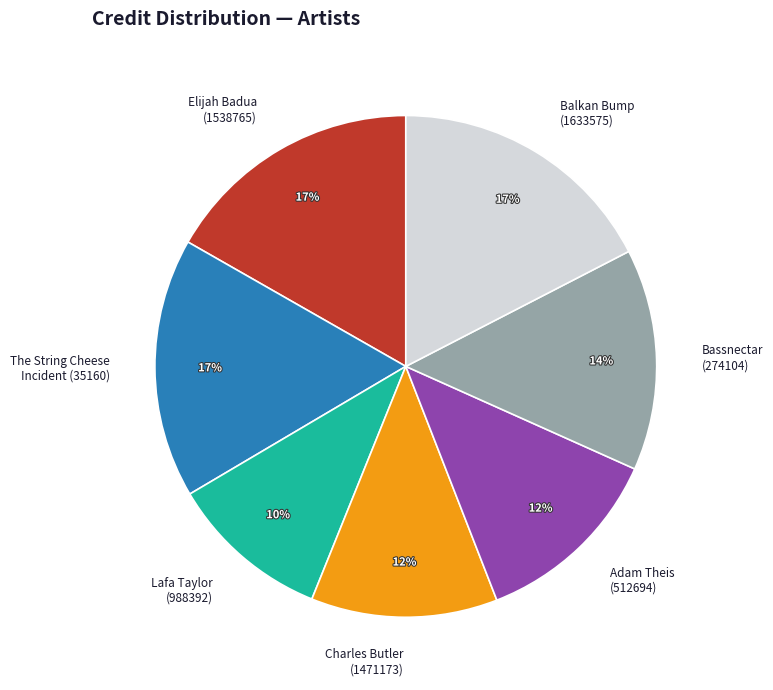

To the nearest percent, what is the difference between the largest and smallest slice percentages?

7%